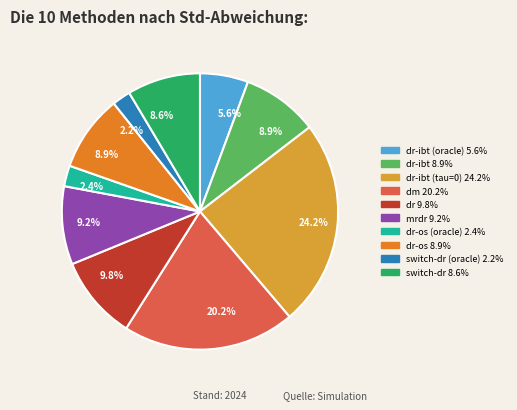

Is there a majority slice in this chart?

No